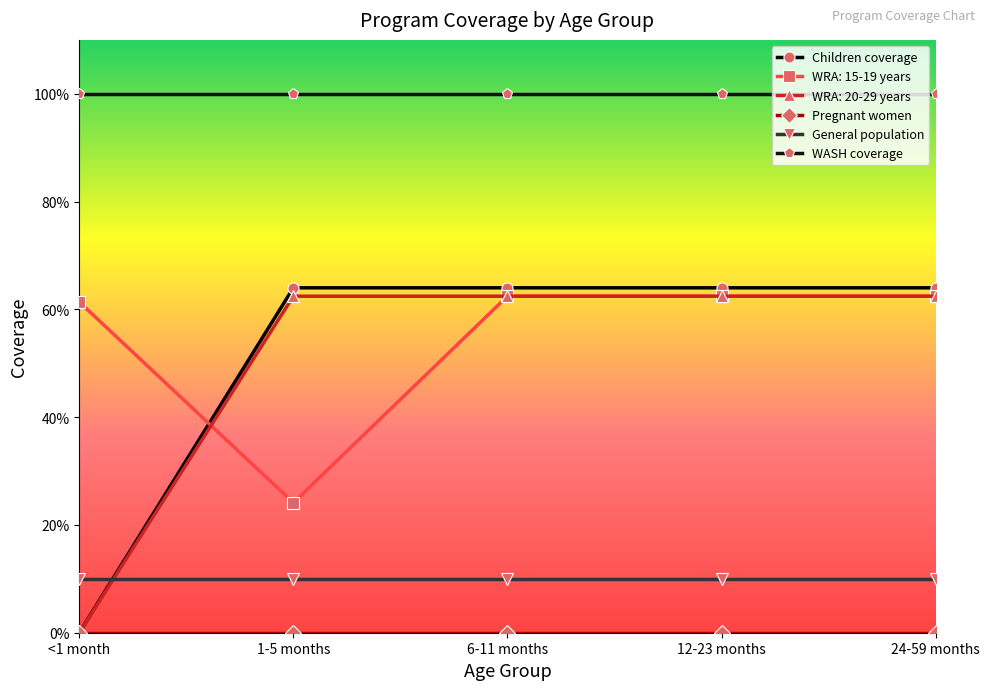

Is this an area chart (filled region under the line)?

No